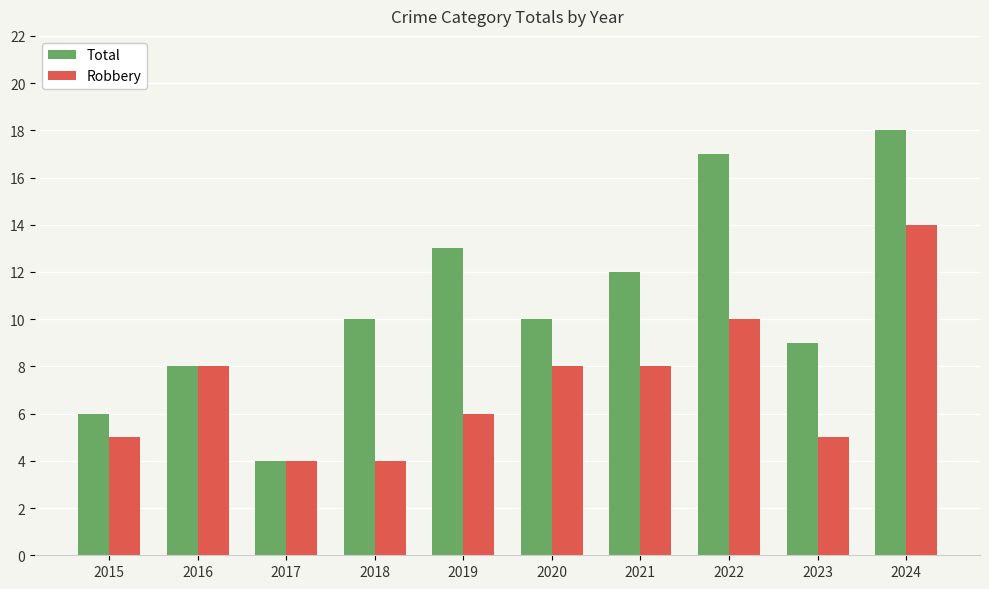

Rank the series by their maximum value, from lowest to highest.

Robbery, Total